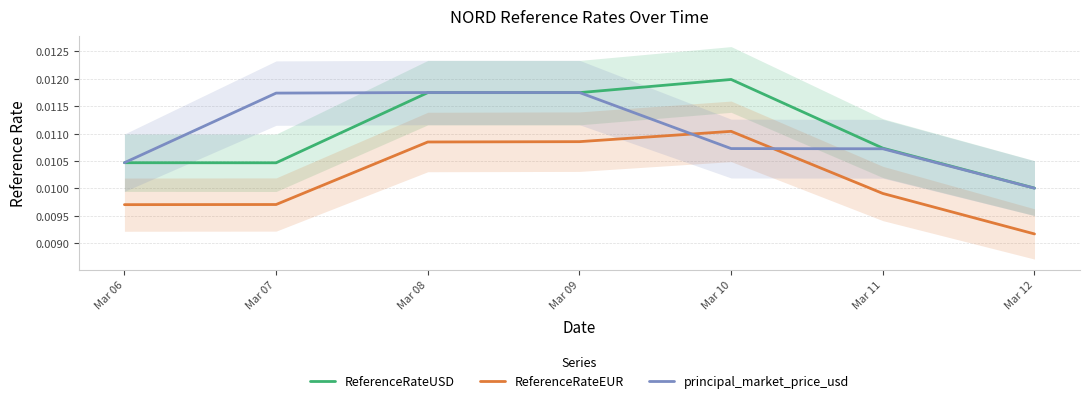

At which category does the chart reach its minimum across all series?

Mar 12